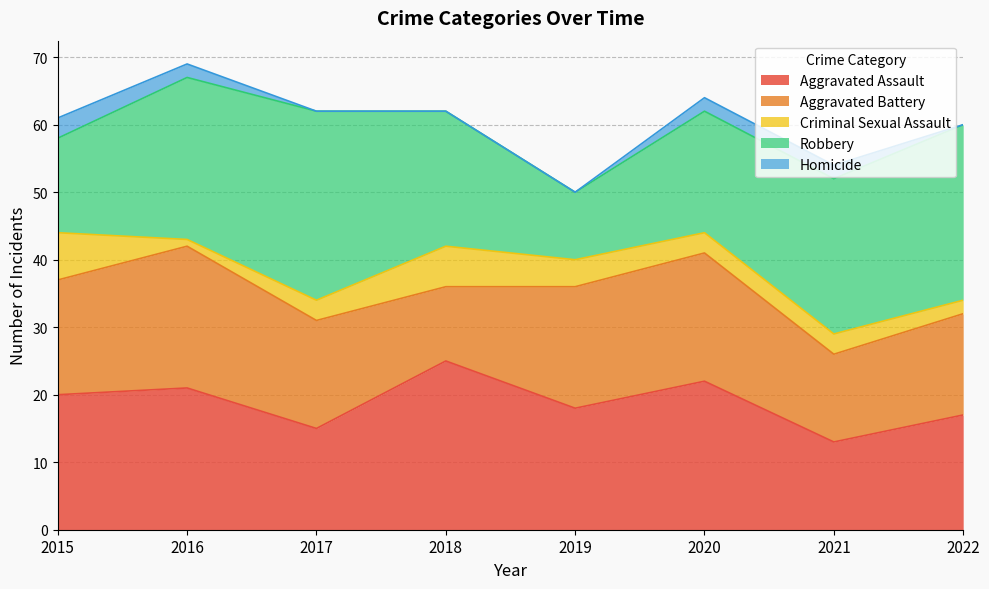

What is the value of the Aggravated Battery point at the 2nd from the left?

21